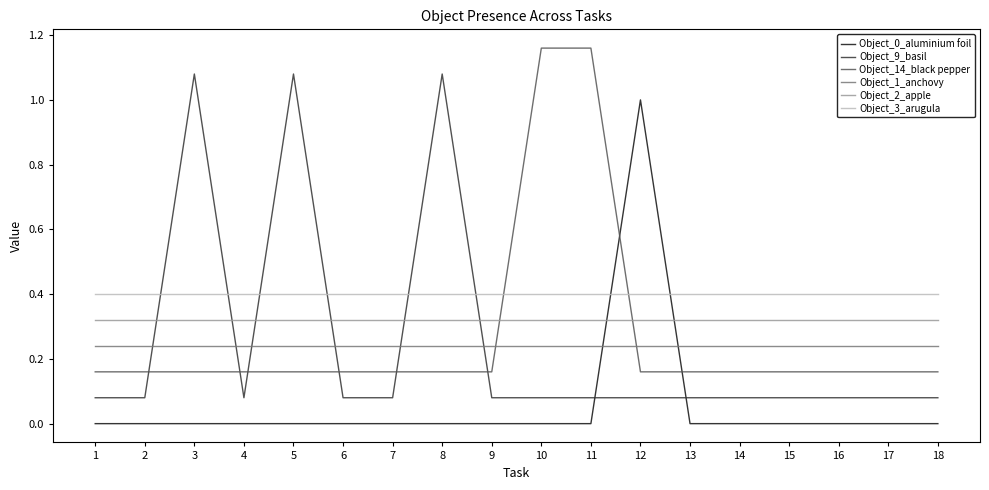

List the series in order of their peak value, highest first.

Object_14_black pepper, Object_9_basil, Object_0_aluminium foil, Object_3_arugula, Object_2_apple, Object_1_anchovy